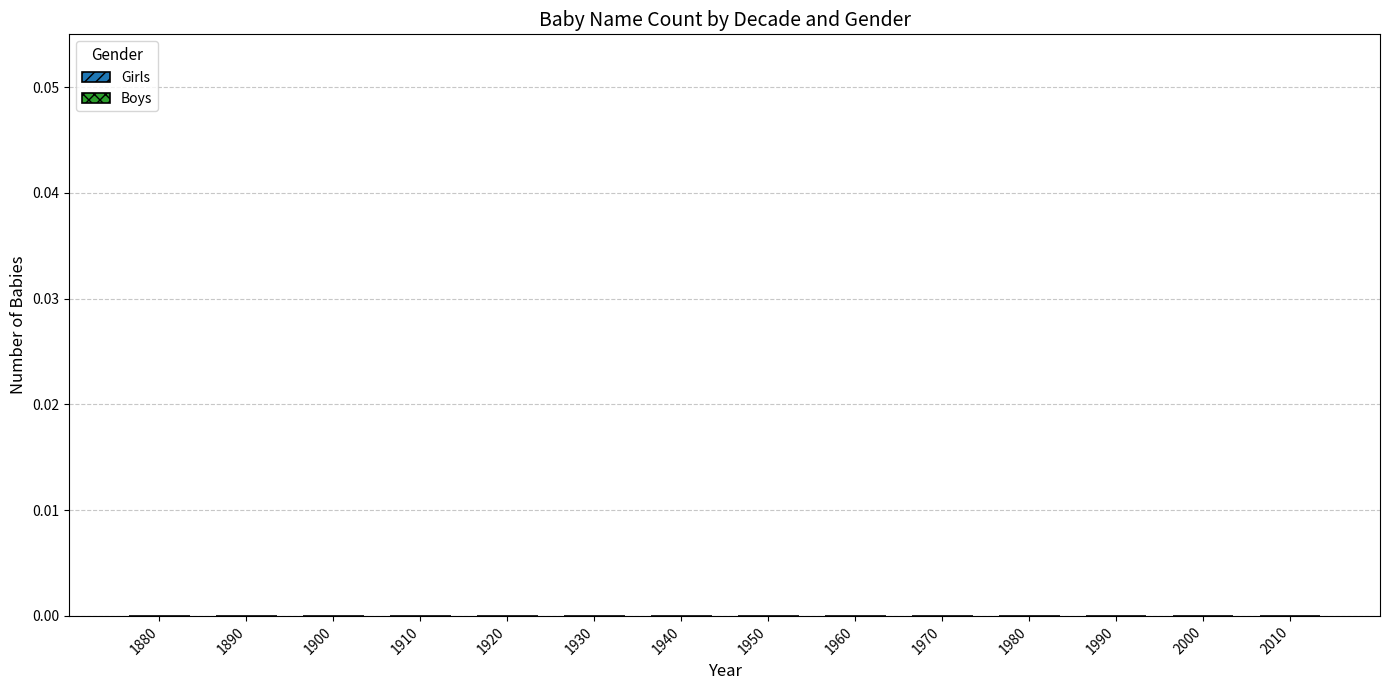

List the series in order of their peak value, lowest first.

Boys, Girls